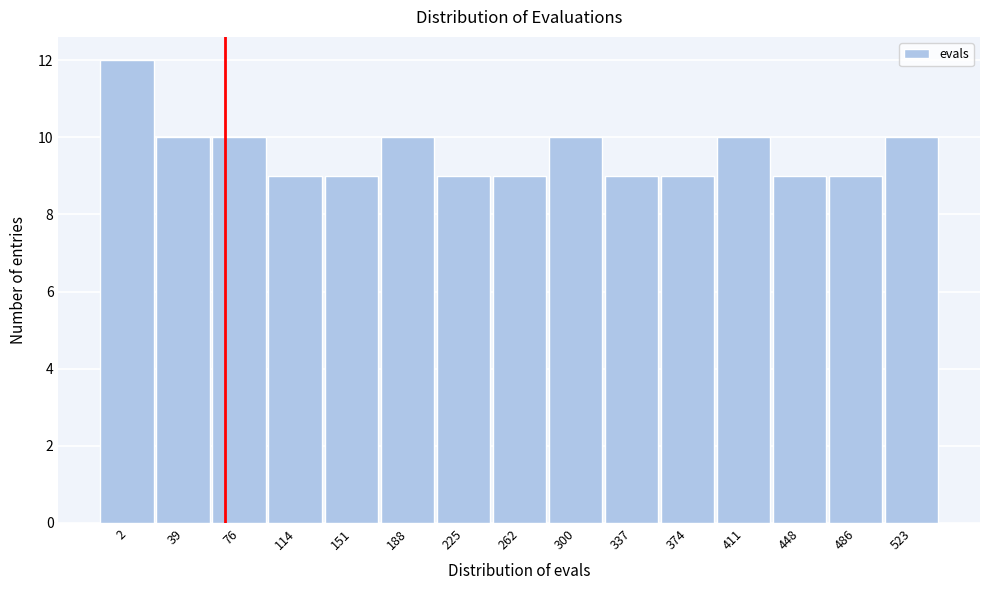

Reading right to left, list all the values displayed in this chart.

10	9	9	10	9	9	10	9	9	10	9	9	10	10	12